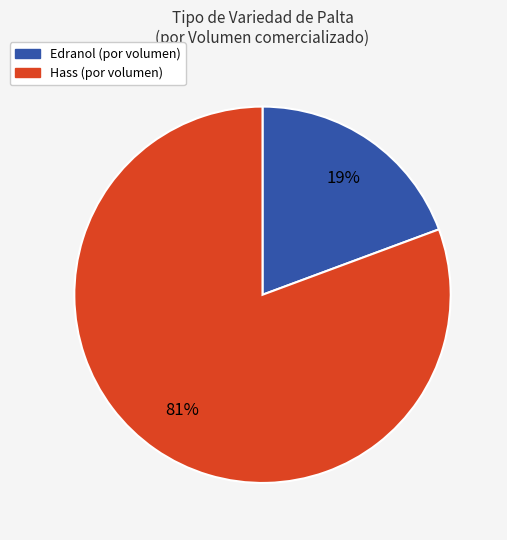

Do Hass (por volumen) and Edranol (por volumen) together represent more than half of the pie?

Yes